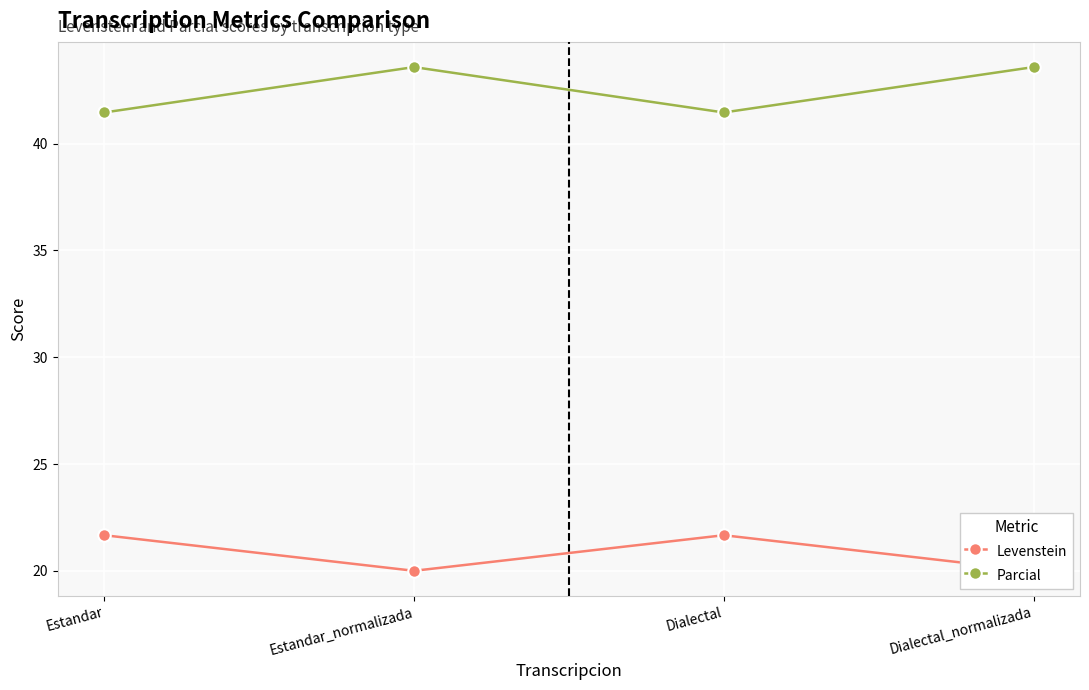

What is the label of the 4th point from the left?

Dialectal_normalizada